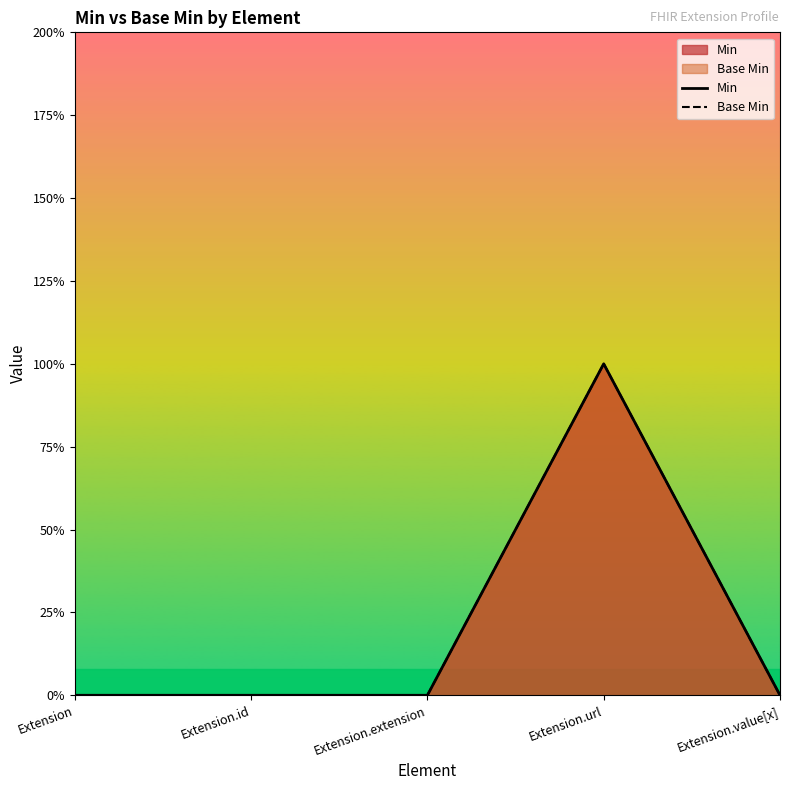

Reading right to left, extract all data points from this chart.

Min: Extension.value[x]=0	Extension.url=1	Extension.extension=0	Extension.id=0	Extension=0
Base Min: Extension.value[x]=0	Extension.url=1	Extension.extension=0	Extension.id=0	Extension=0